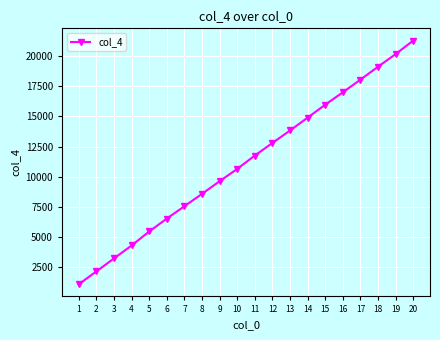

Which has a higher value, 19 or 13?

19